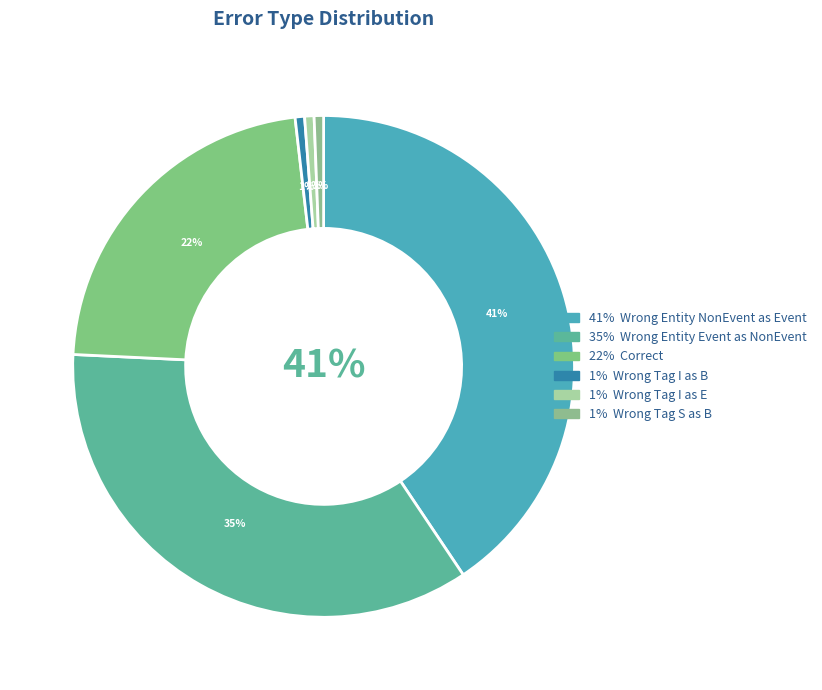

To the nearest percent, what portion does Wrong_Entity_Event_as_NonEvent represent?

35%